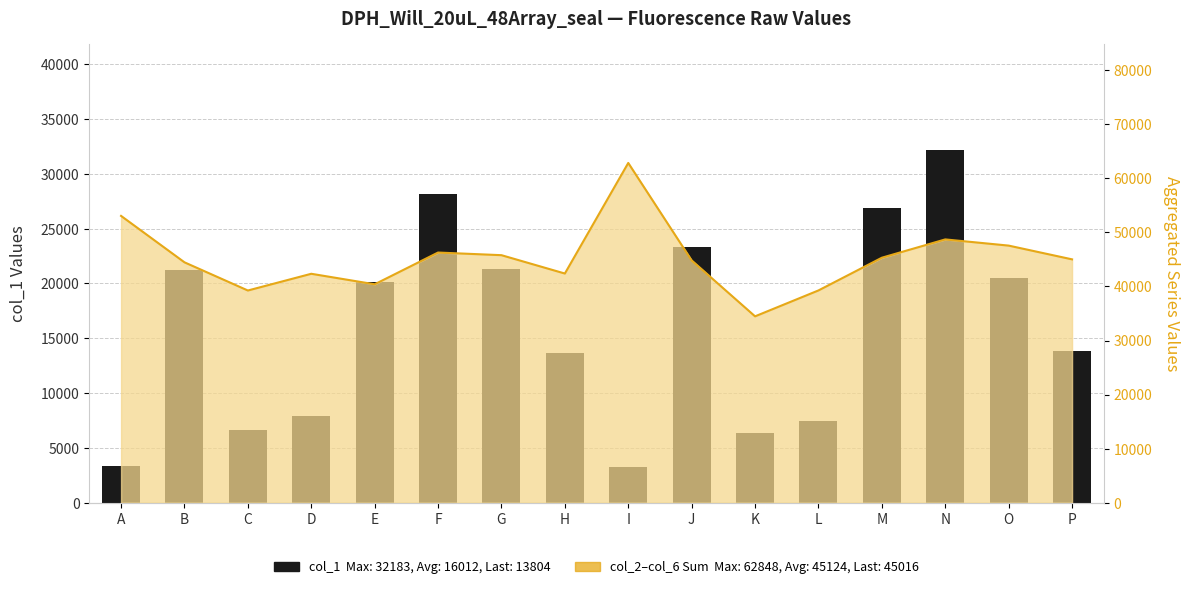

How many data points does each series have?

16